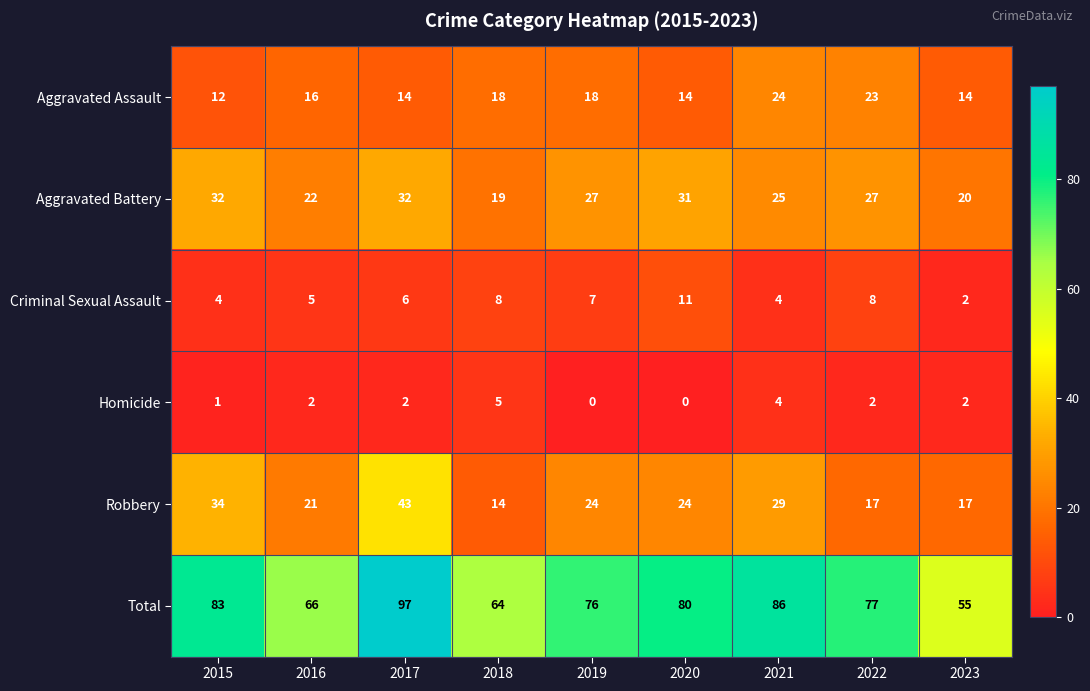

What is the average value of the Robbery series?

25